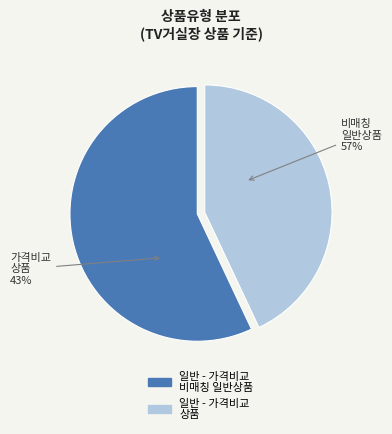

Count the number of slices in the pie.

2